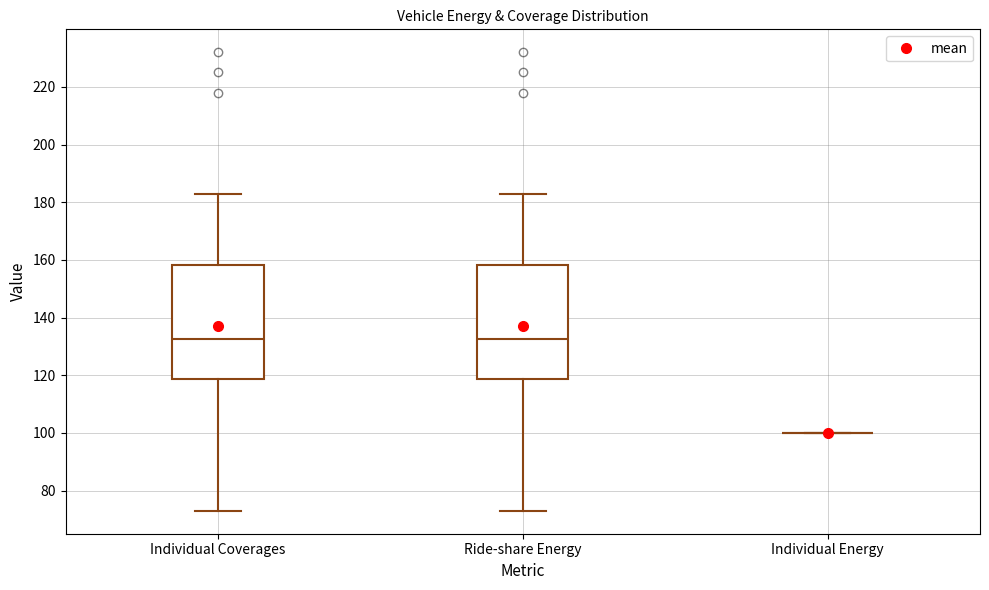

Reading left to right, transcribe this box plot: for each box, give where its median line is, the range the box spans, and where its two whiskers end, as read against the y-axis. The values are not printed on the chart, so give them approximately, as read against the axis.

Individual Coverages: median 132, box 118 to 158, whiskers 74 to 184
Ride-share Energy: median 132, box 118 to 158, whiskers 74 to 184
Individual Energy: box collapsed to a line at 100, whiskers 100 to 100